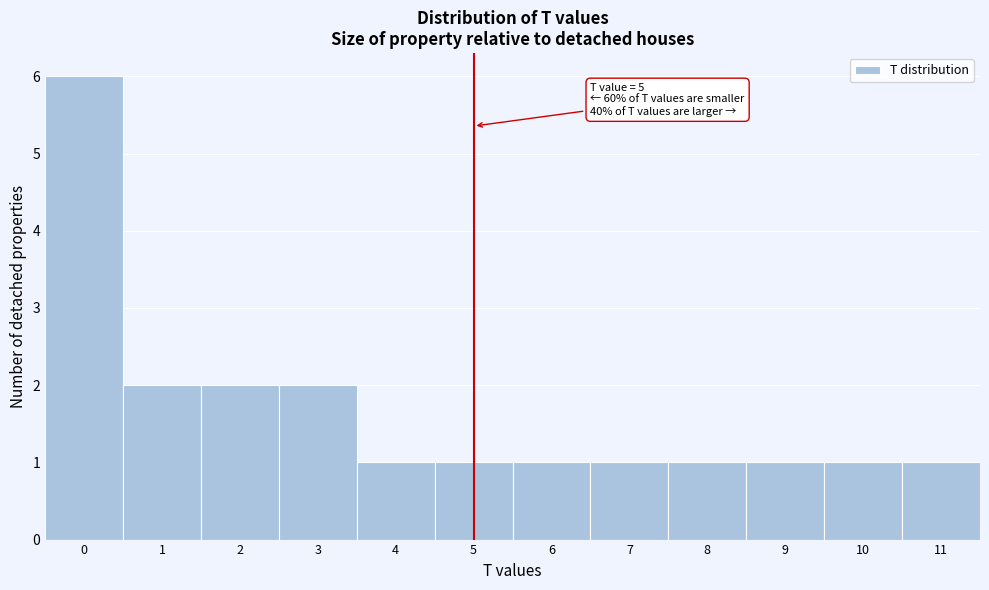

Which range on the x-axis has the tallest bar?

-0.5 to 0.5